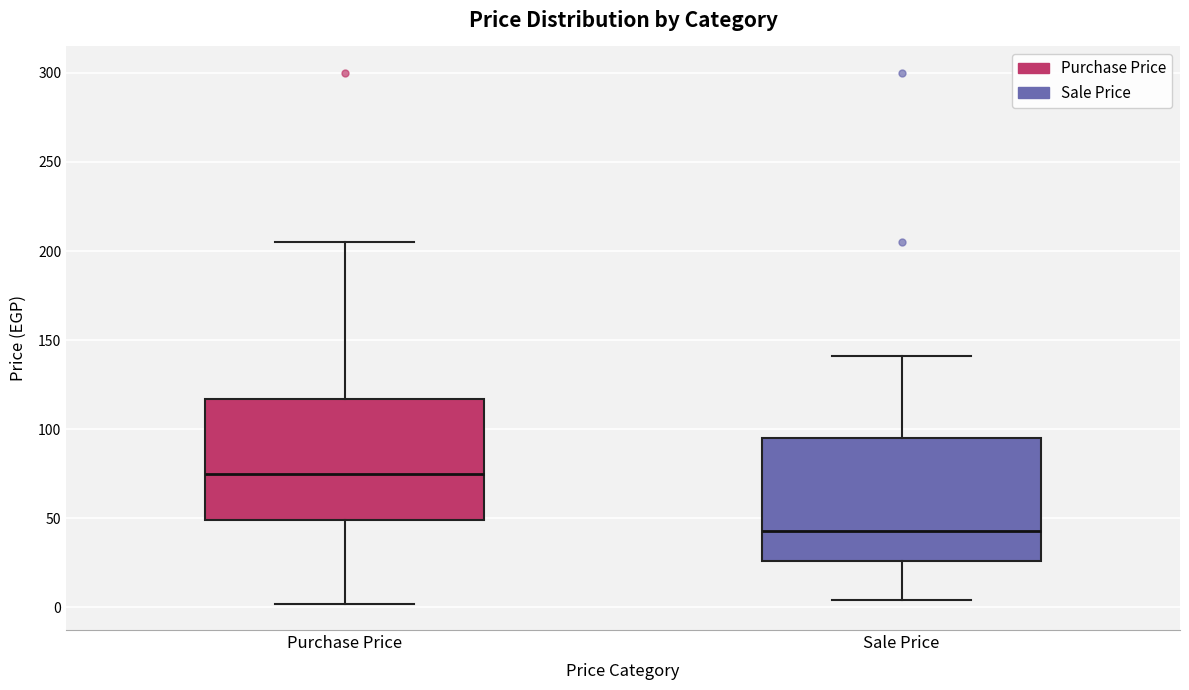

Where does the median line of the box for Sale Price sit on the y-axis? The values are not printed on the chart, so give them approximately, as read against the axis.

45